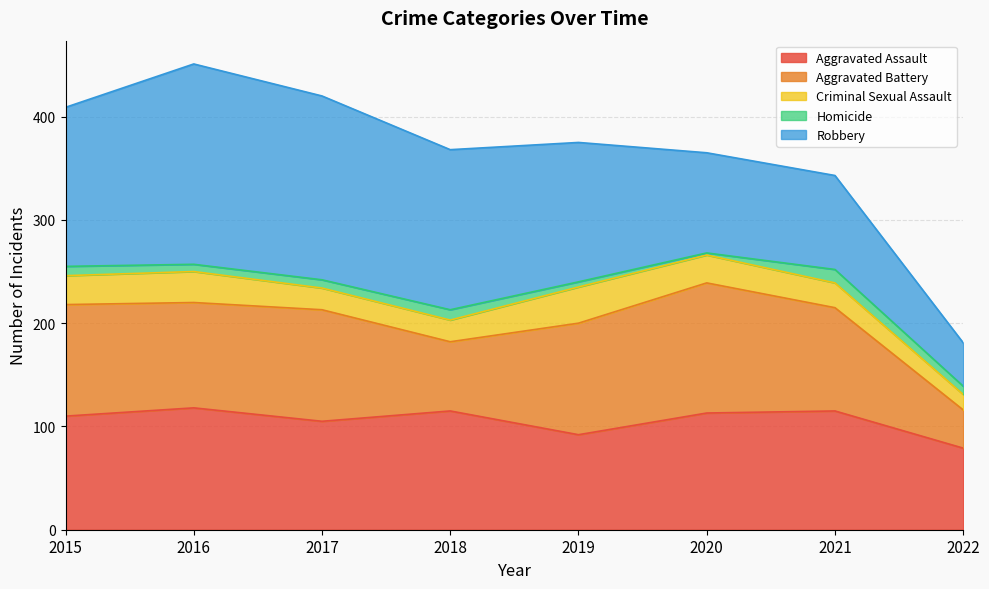

True or false: Criminal Sexual Assault and Aggravated Battery cross at least once.

False